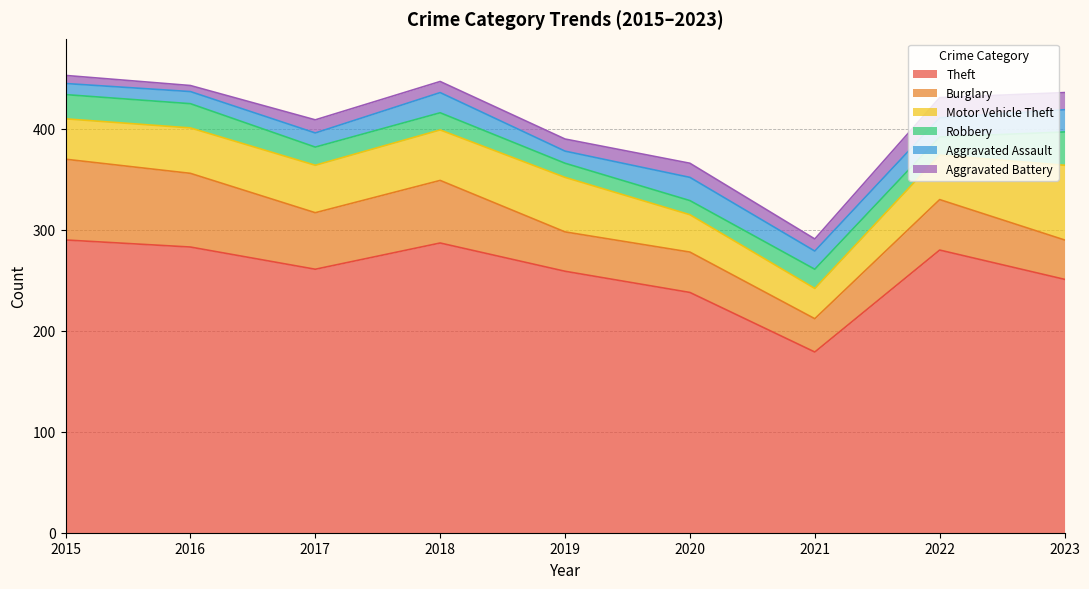

Is the value of Aggravated Assault at 2017 greater than the value of Aggravated Battery at 2015?

Yes